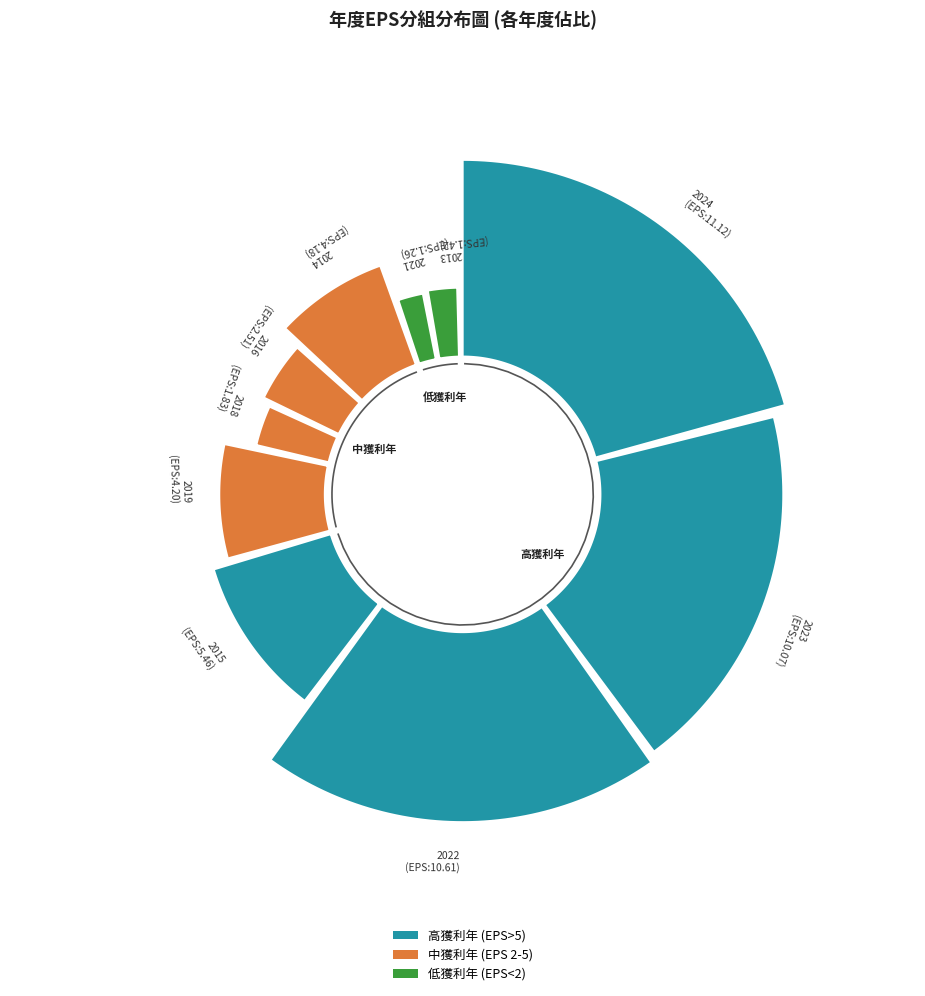

How many segments does this pie chart have?

10